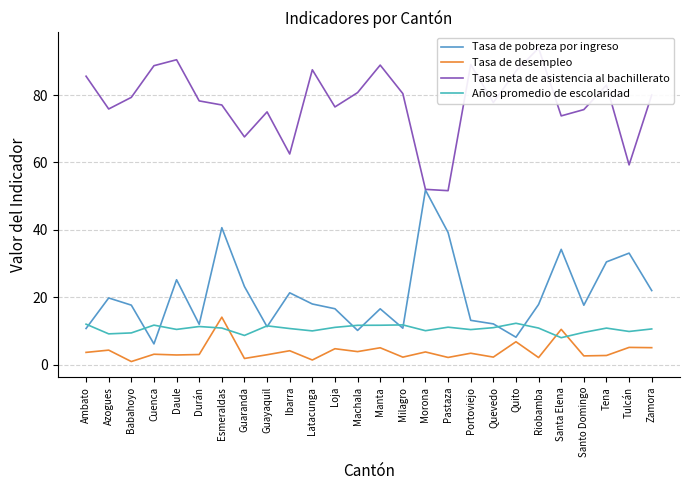

Reading right to left, what are all the values shown in this chart?

Tasa de pobreza por ingreso: 22.0	33.1	30.5	17.6	34.2	17.8	8.1	12.1	13.1	39.2	51.8	10.8	16.5	10.1	16.6	18.0	21.3	11.2	23.1	40.6	11.9	25.2	6.1	17.6	19.8	10.7
Tasa de desempleo: 5.0	5.1	2.7	2.6	10.4	2.1	6.8	2.2	3.4	2.1	3.7	2.2	5.0	3.8	4.7	1.3	4.1	2.9	1.8	14.1	3.0	2.8	3.0	0.9	4.3	3.6
Tasa neta de asistencia al bachillerato: 80.0	59.3	82.9	75.7	73.8	93.9	87.1	77.8	89.1	51.6	52.0	80.4	88.9	80.7	76.5	87.5	62.5	75.0	67.6	77.0	78.3	90.5	88.7	79.3	75.9	85.6
Años promedio de escolaridad: 10.6	9.8	10.8	9.5	8.0	10.8	12.2	10.9	10.4	11.1	10.0	11.8	11.7	11.6	11.0	10.0	10.7	11.5	8.6	10.8	11.3	10.4	11.7	9.4	9.1	12.0